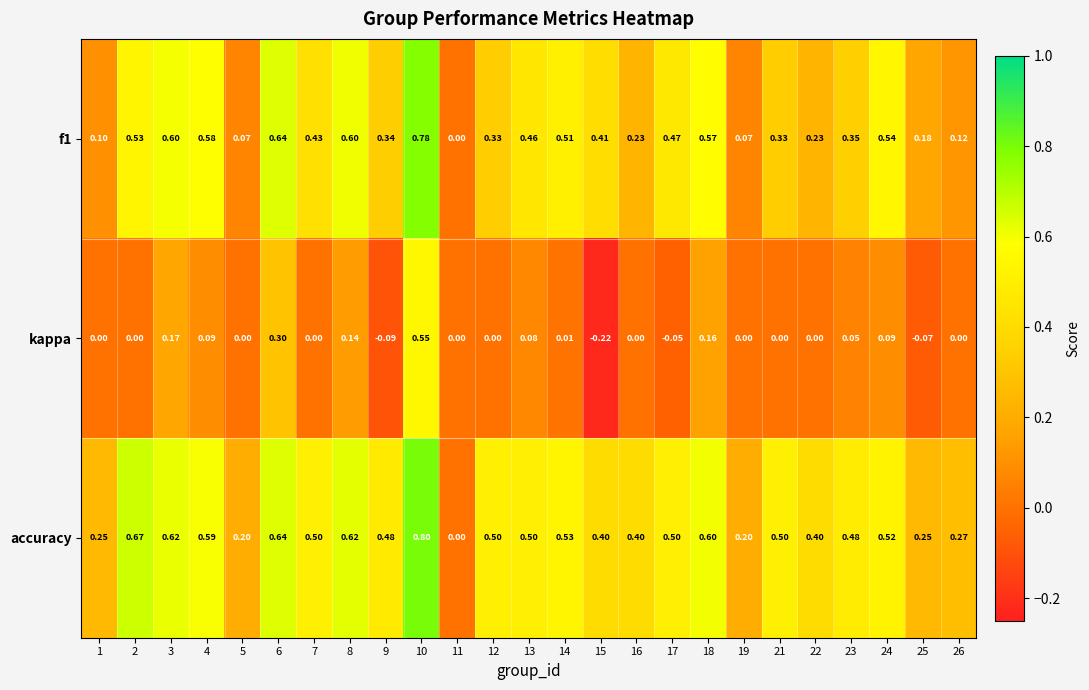

Which series has the largest total across all categories?

accuracy